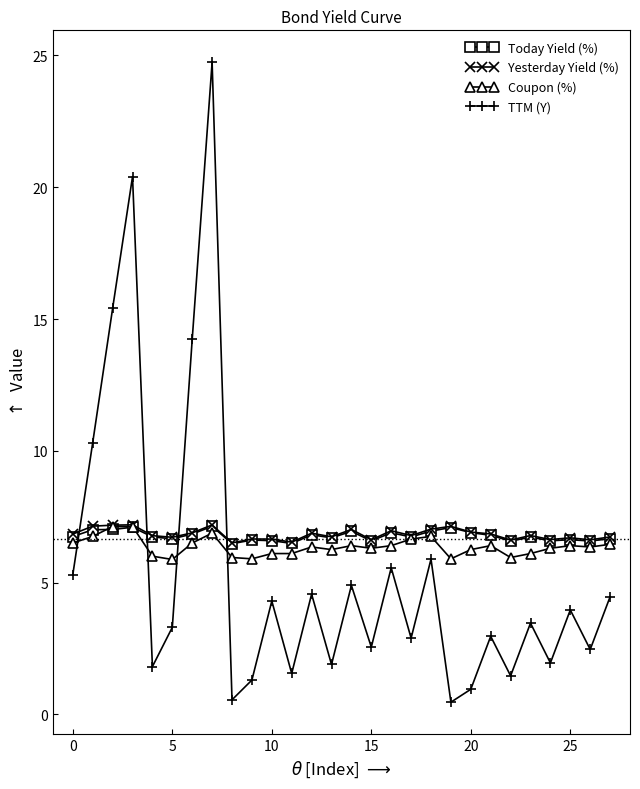

In TTM (Y), how many points are higher than both neighbors (excluding endpoints)?

10